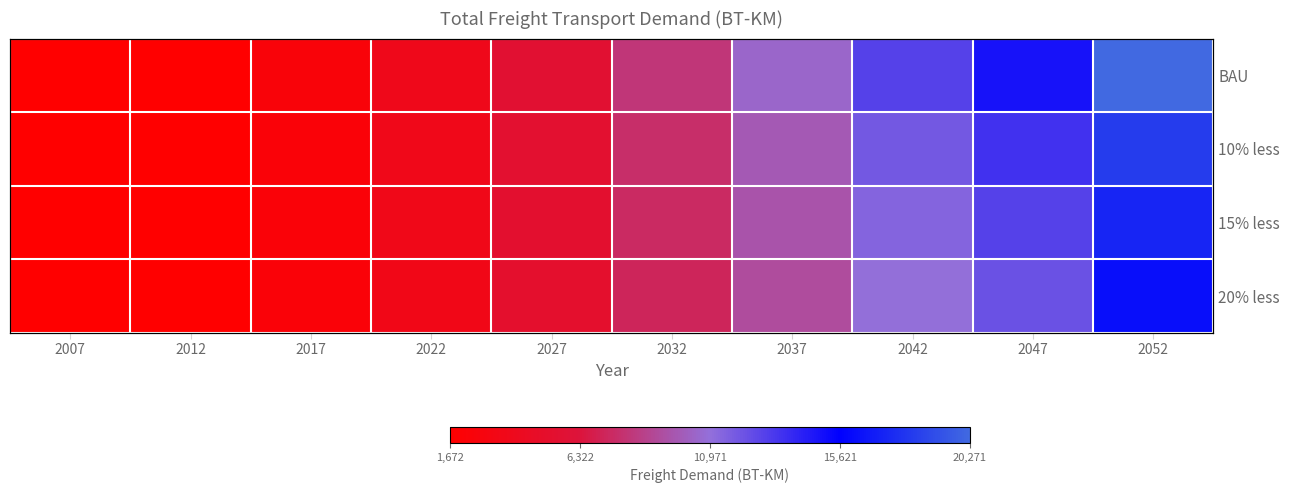

What is the difference between the maximum and minimum values in the 15% less series?

15558.6